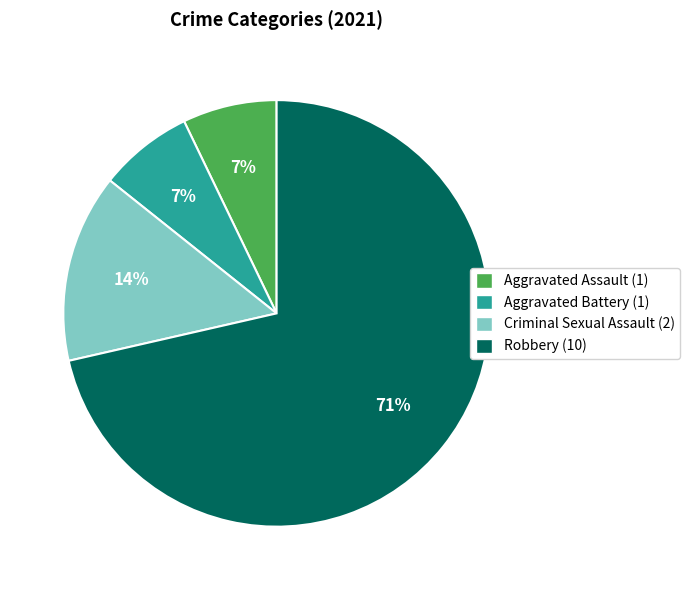

Does any single category account for the majority?

Yes